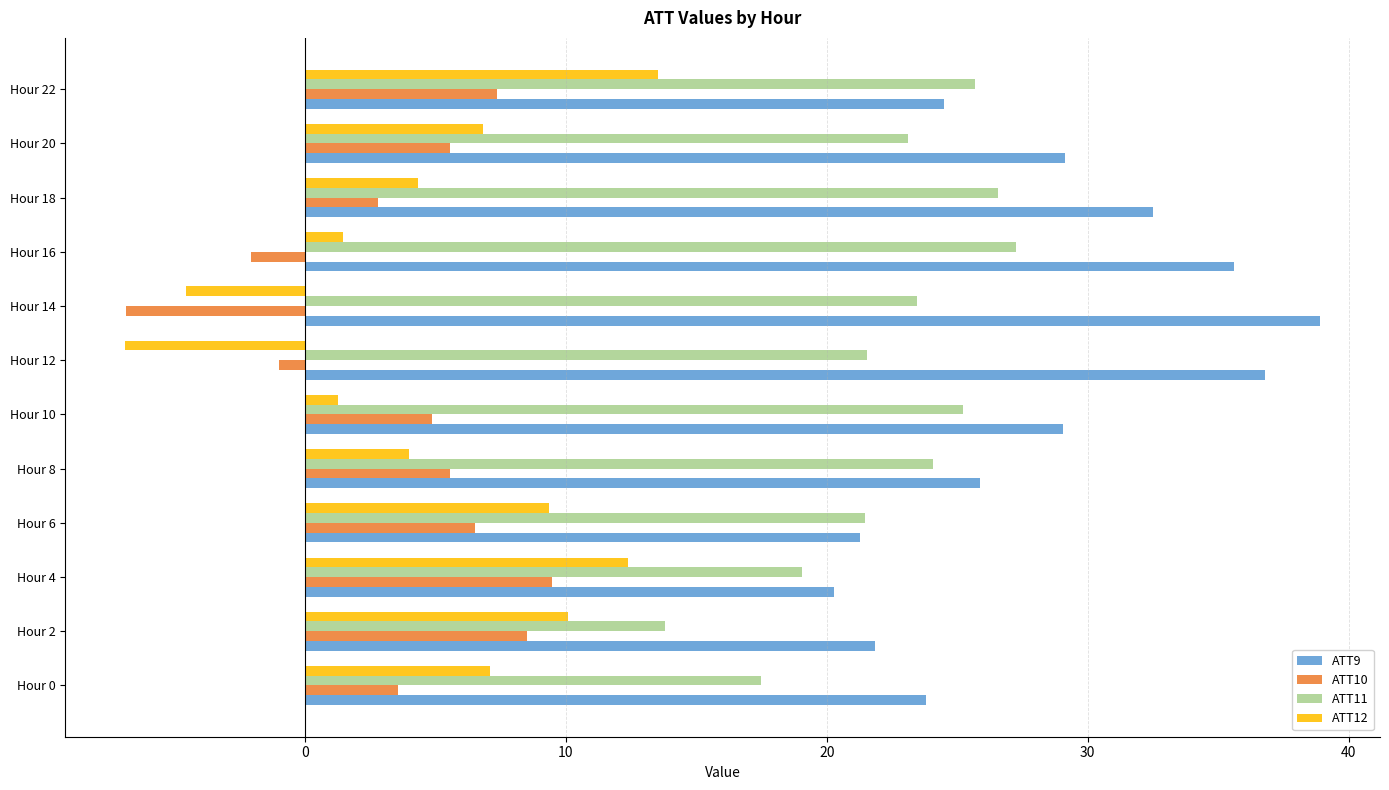

What is the sum of the ATT12 values at Hour 14 and Hour 16?

-3.1